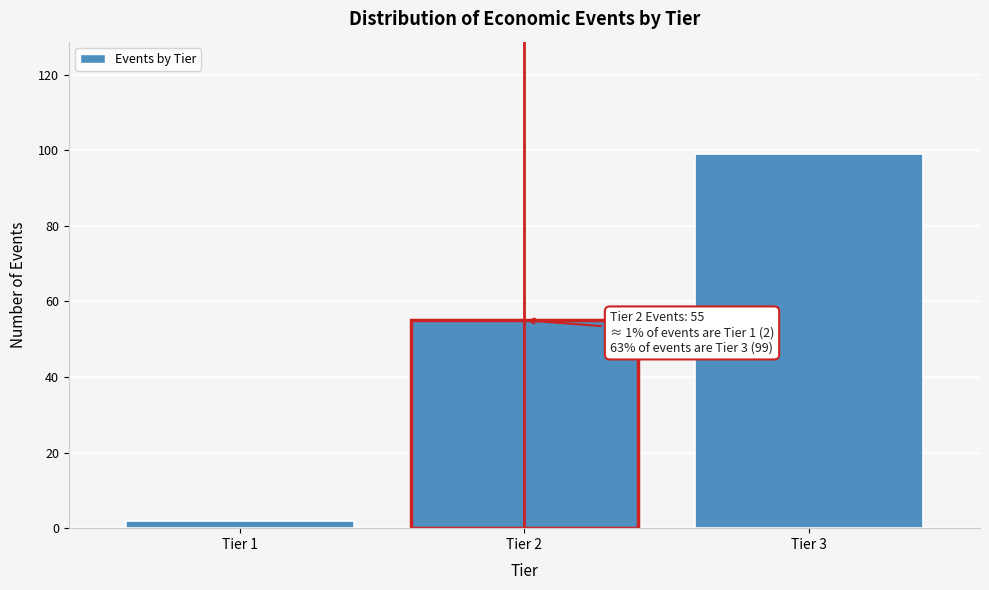

Reading left to right, transcribe all the data shown in this chart.

Tier 1=2	Tier 2=55	Tier 3=99